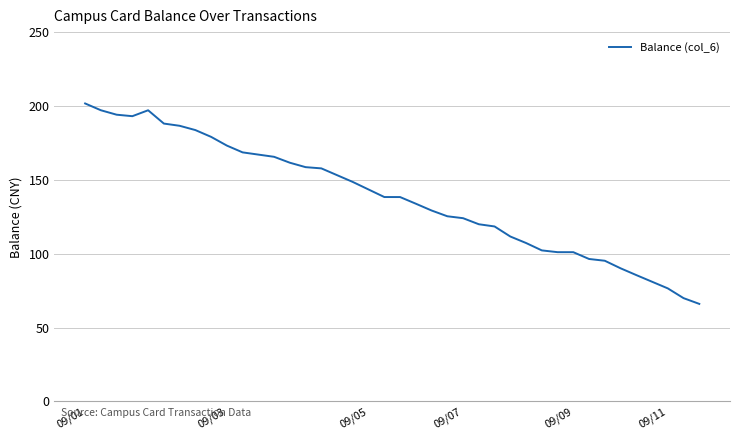

What is the greatest value displayed?

201.7